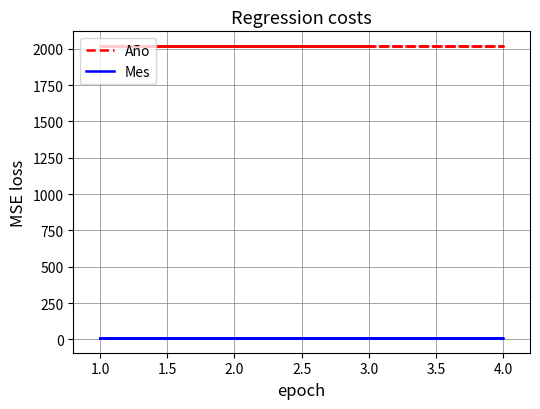

The value of Año at 1.0 is 2019. True or false?

True